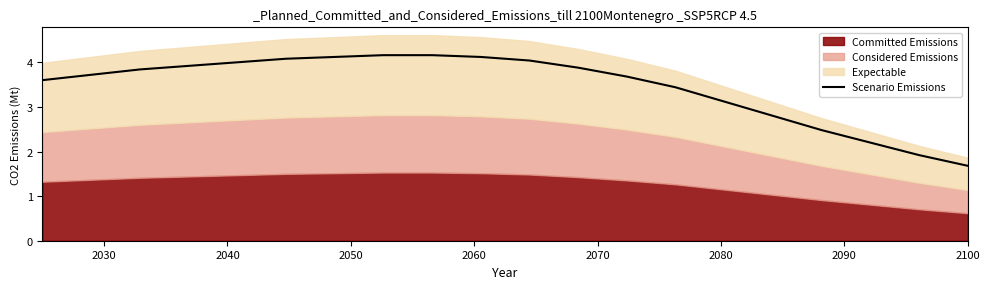

How many data points are above 3?

15